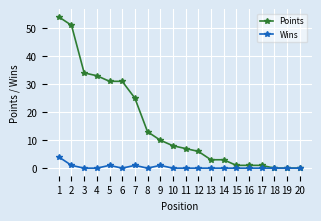

Which series has the widest spread of values?

Points